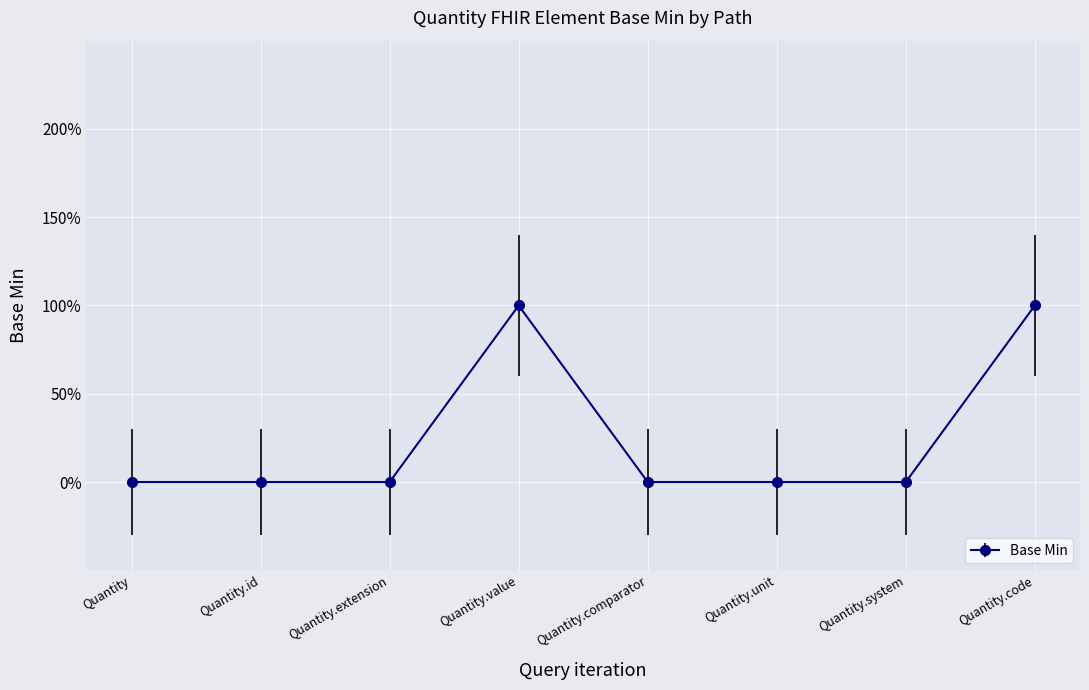

What is the difference between the maximum and second lowest values?

1